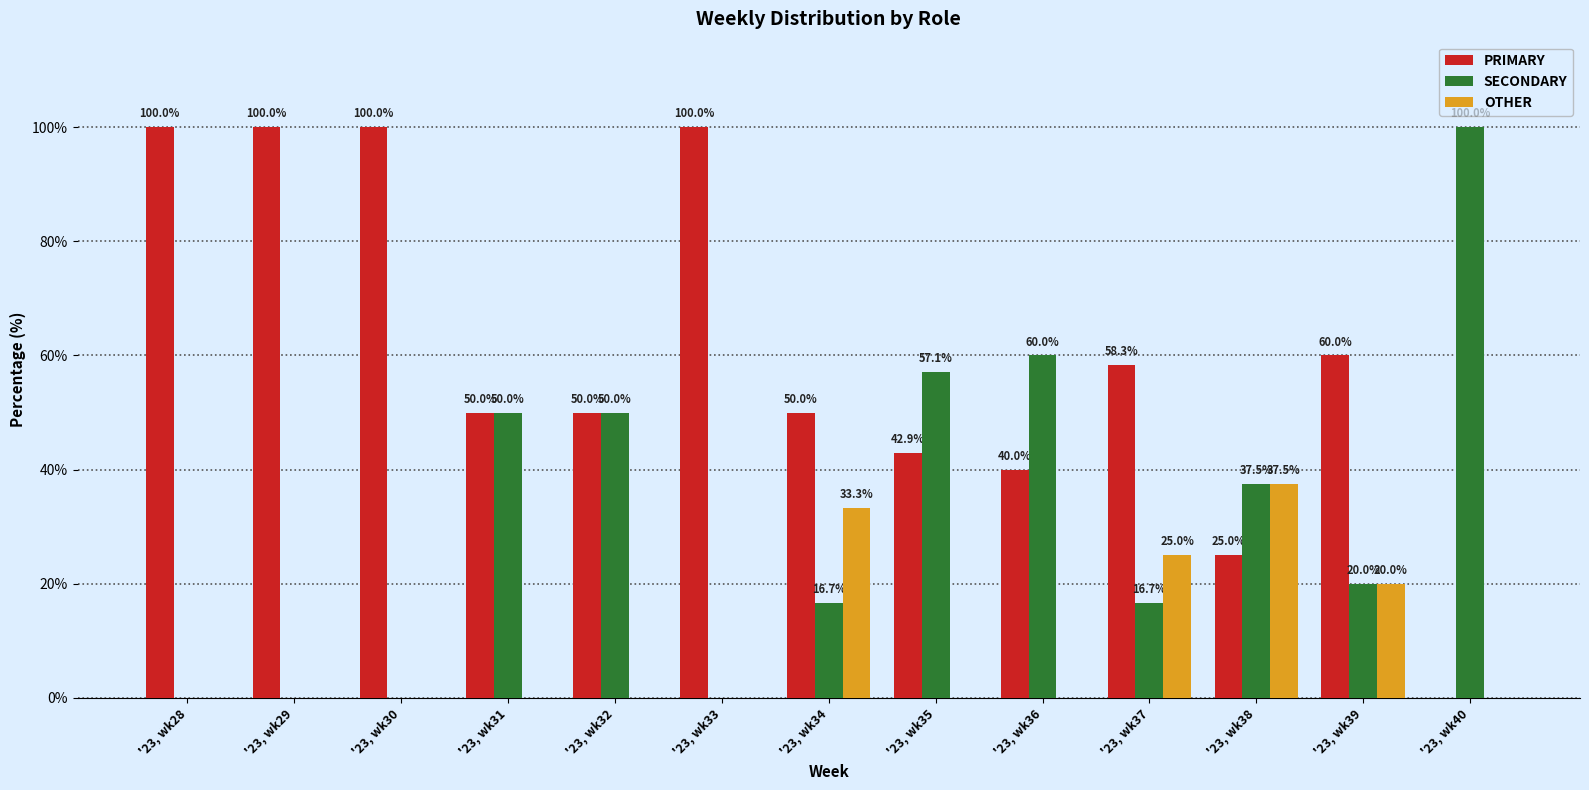

How many categories are shown in the chart?

13